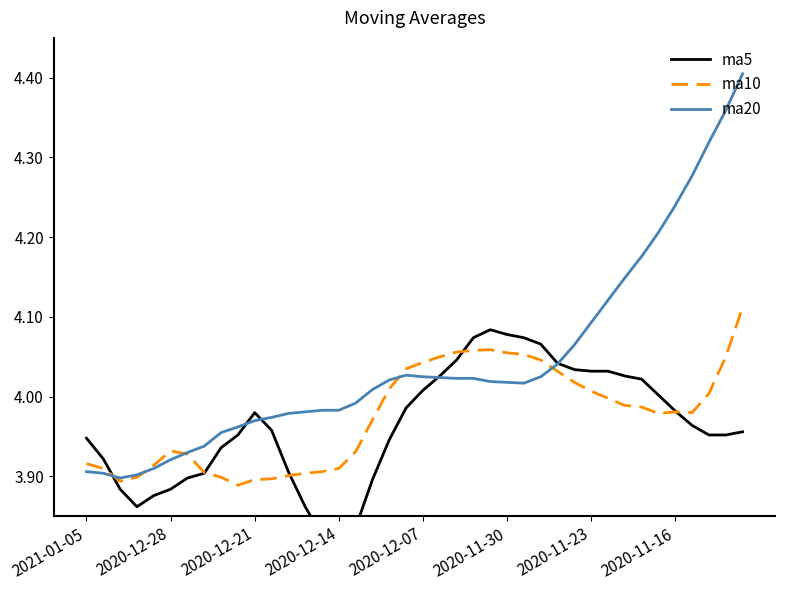

The ma10 series shows 6.8 at 2020-11-23. True or false?

False